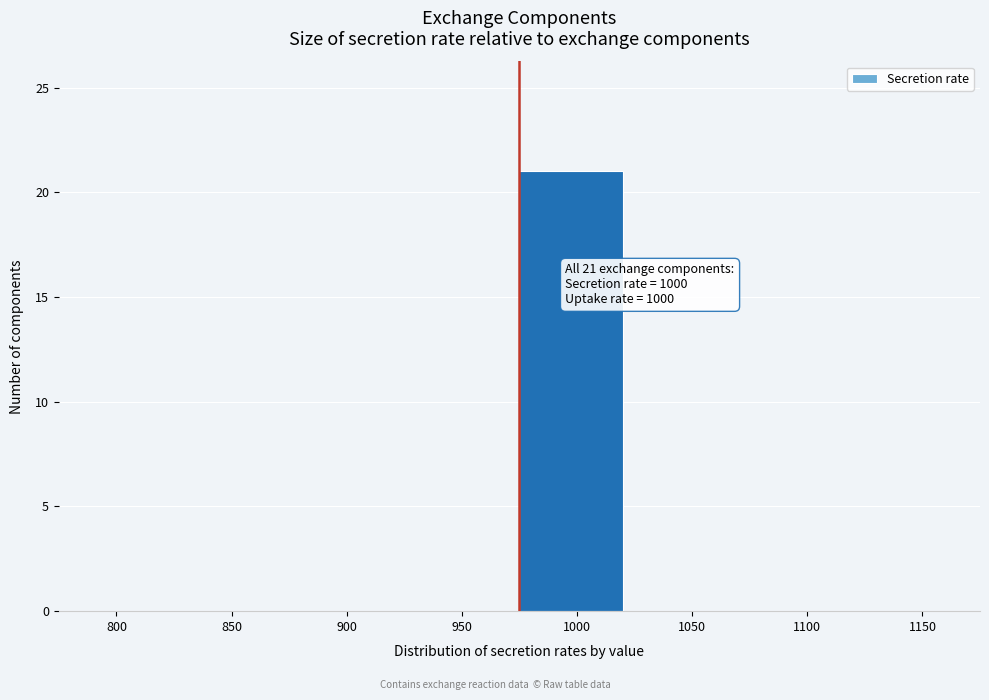

Is it true that the value at 1150 is 0?

True